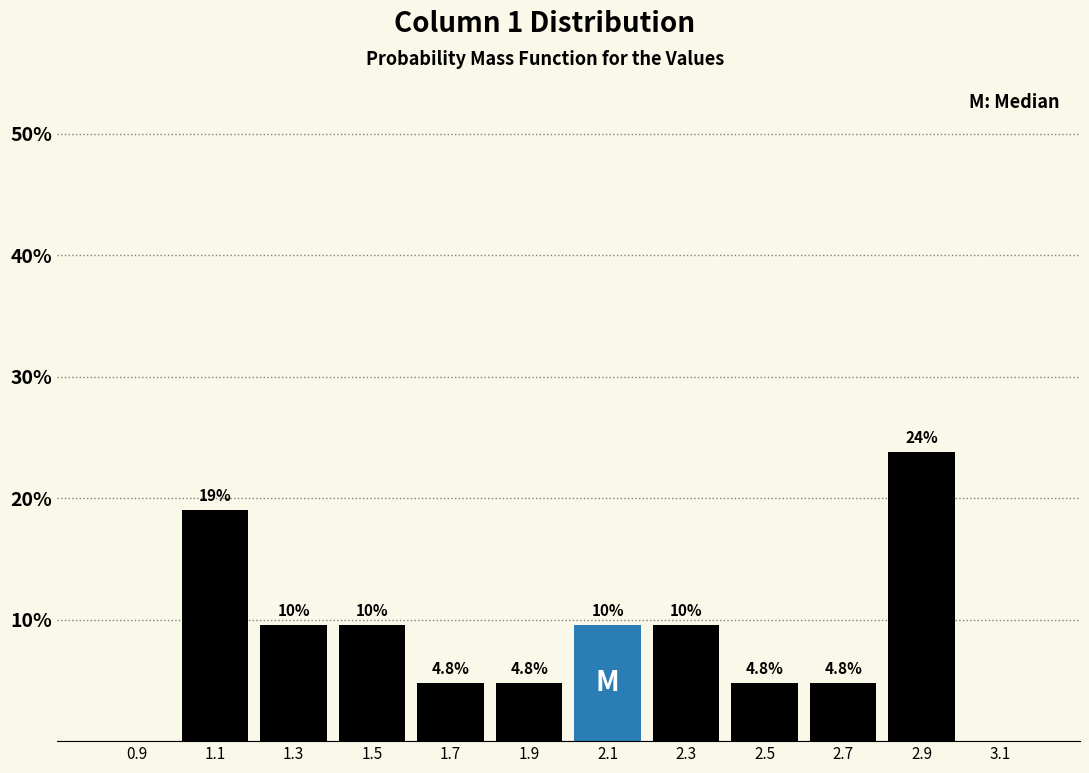

Over which range of the x-axis is the bar tallest?

2.8 to 3.0